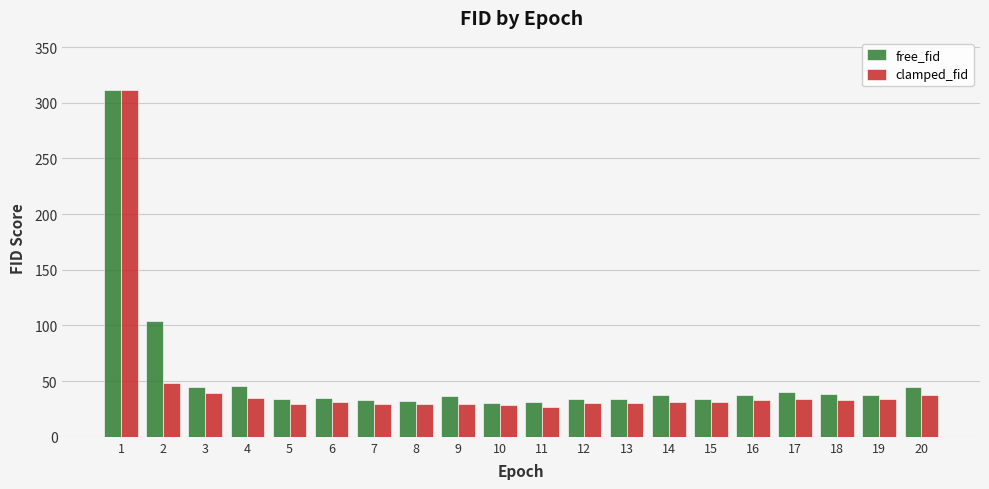

Where does the clamped_fid series first go above 31?

1